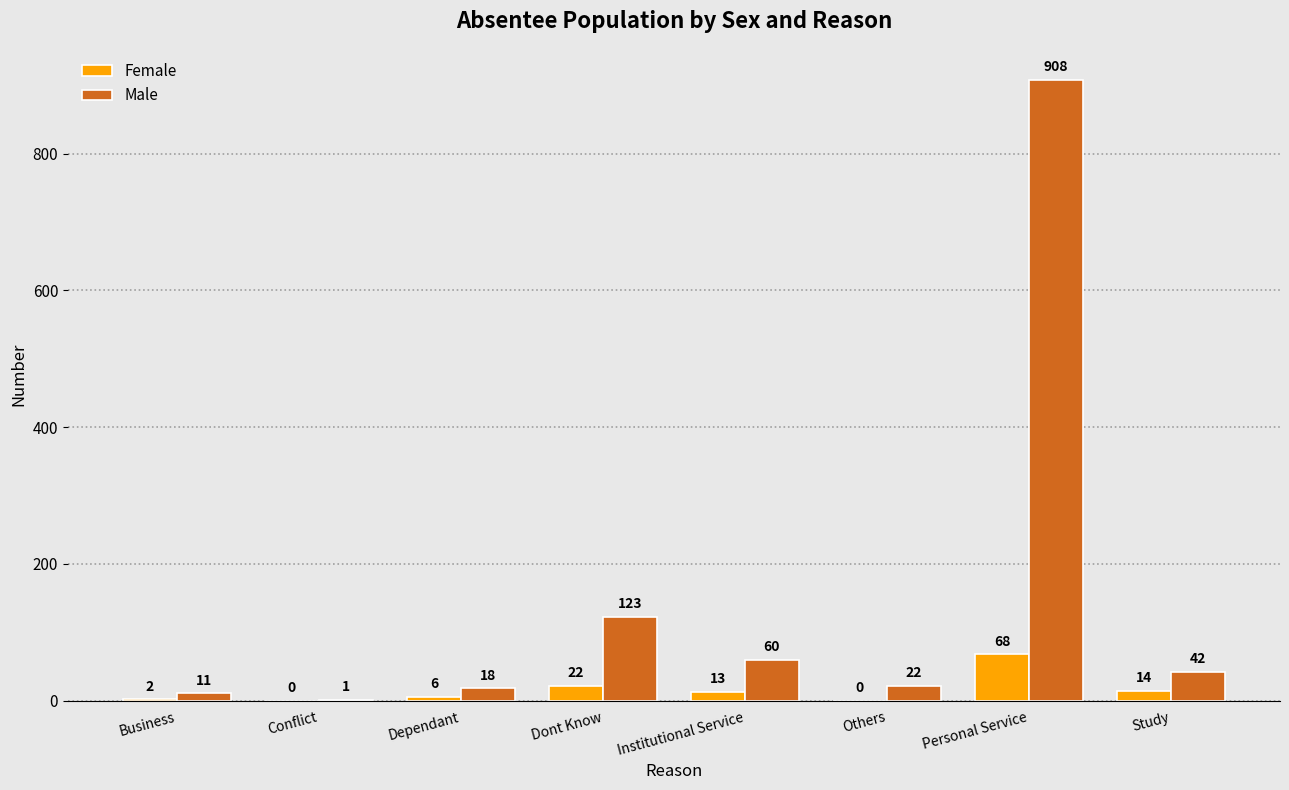

What are all the series names shown in the legend?

Female, Male